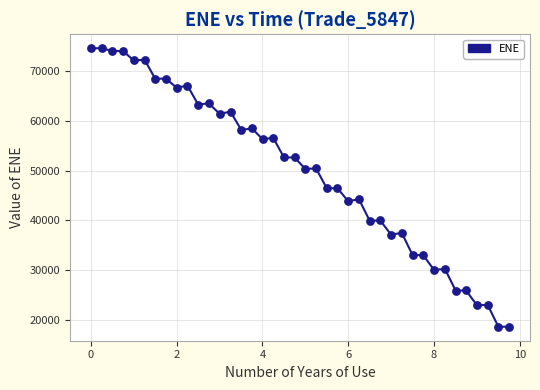

What is the smallest value displayed?

18562.2